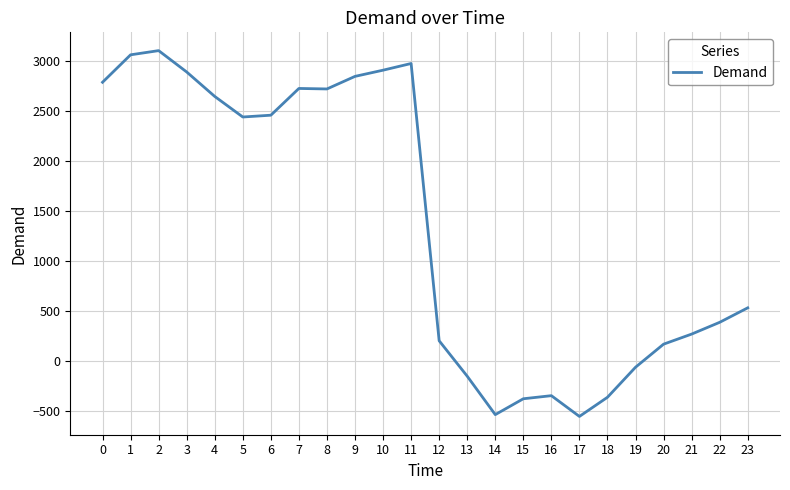

What is the maximum value shown in the chart?

3108